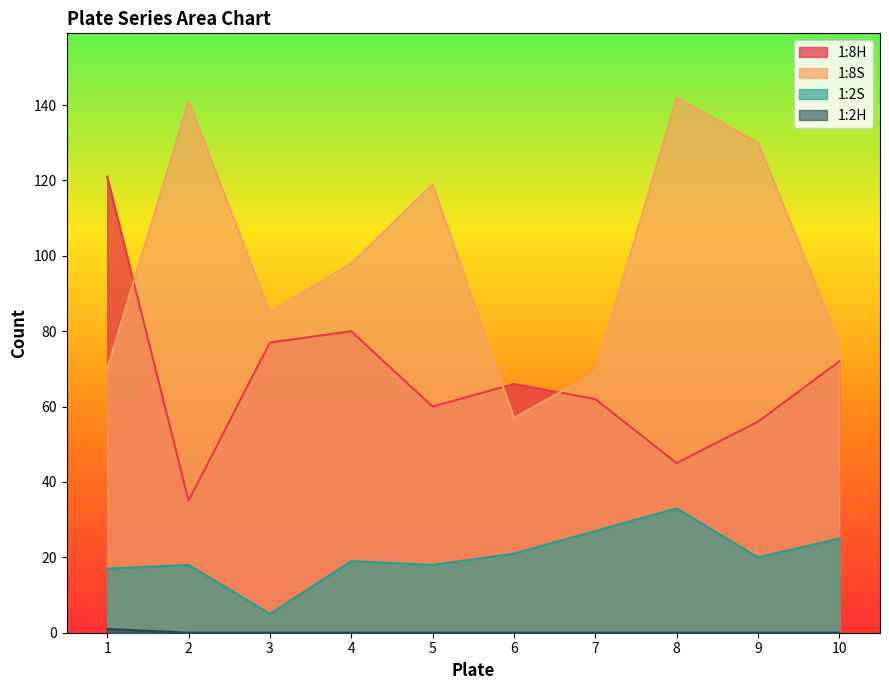

Which series changed the most between 8 and 10?

1:8S